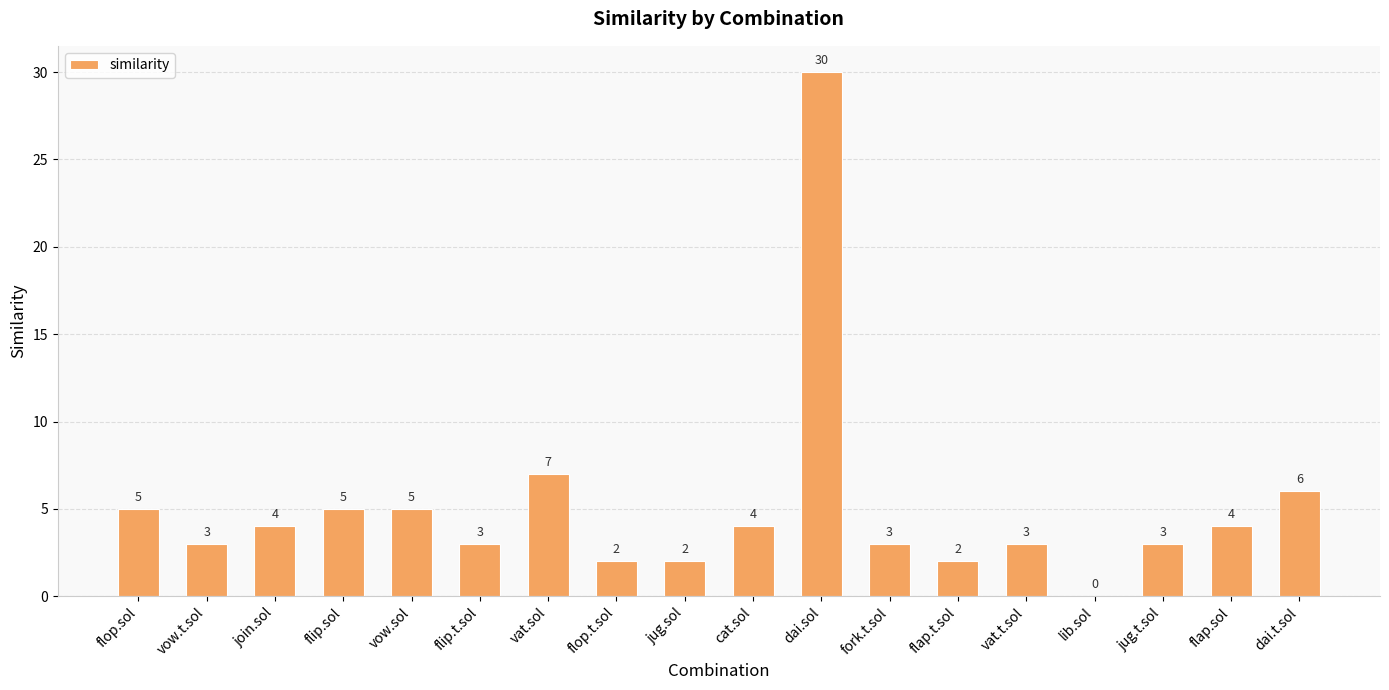

Where is the data nearest to the value 15?

vat.sol